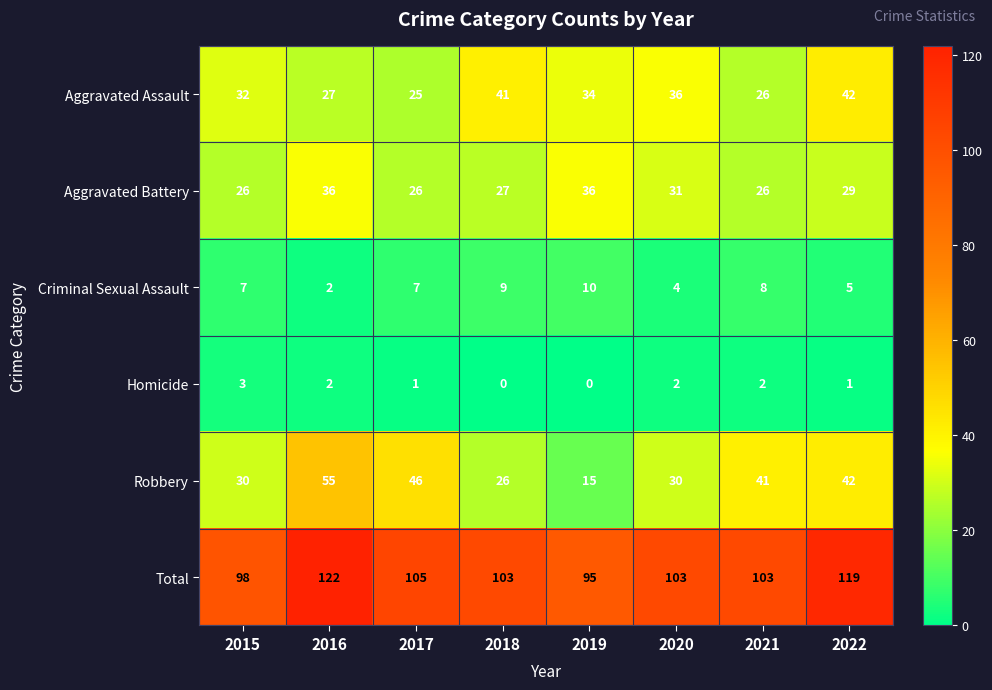

What is the total value across all series at 2021?

206